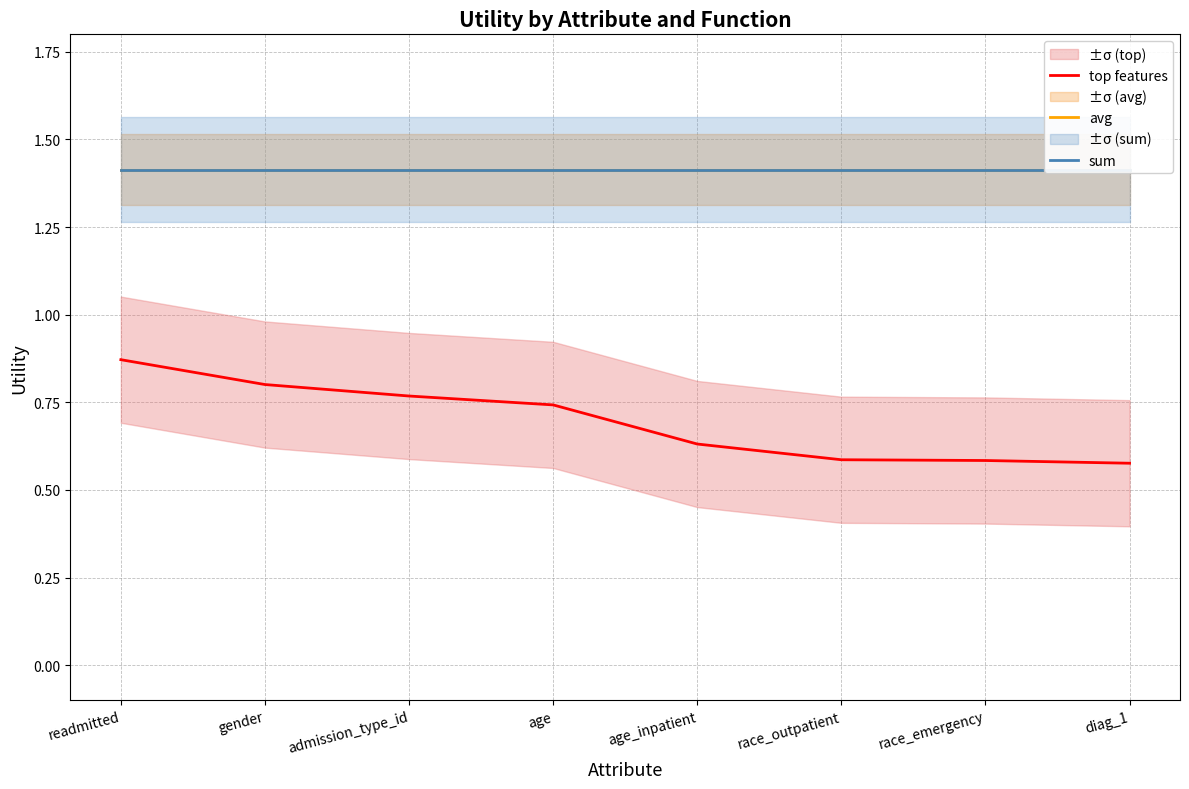

Is the value of avg at race_emergency greater than the value of sum at admission_type_id?

No